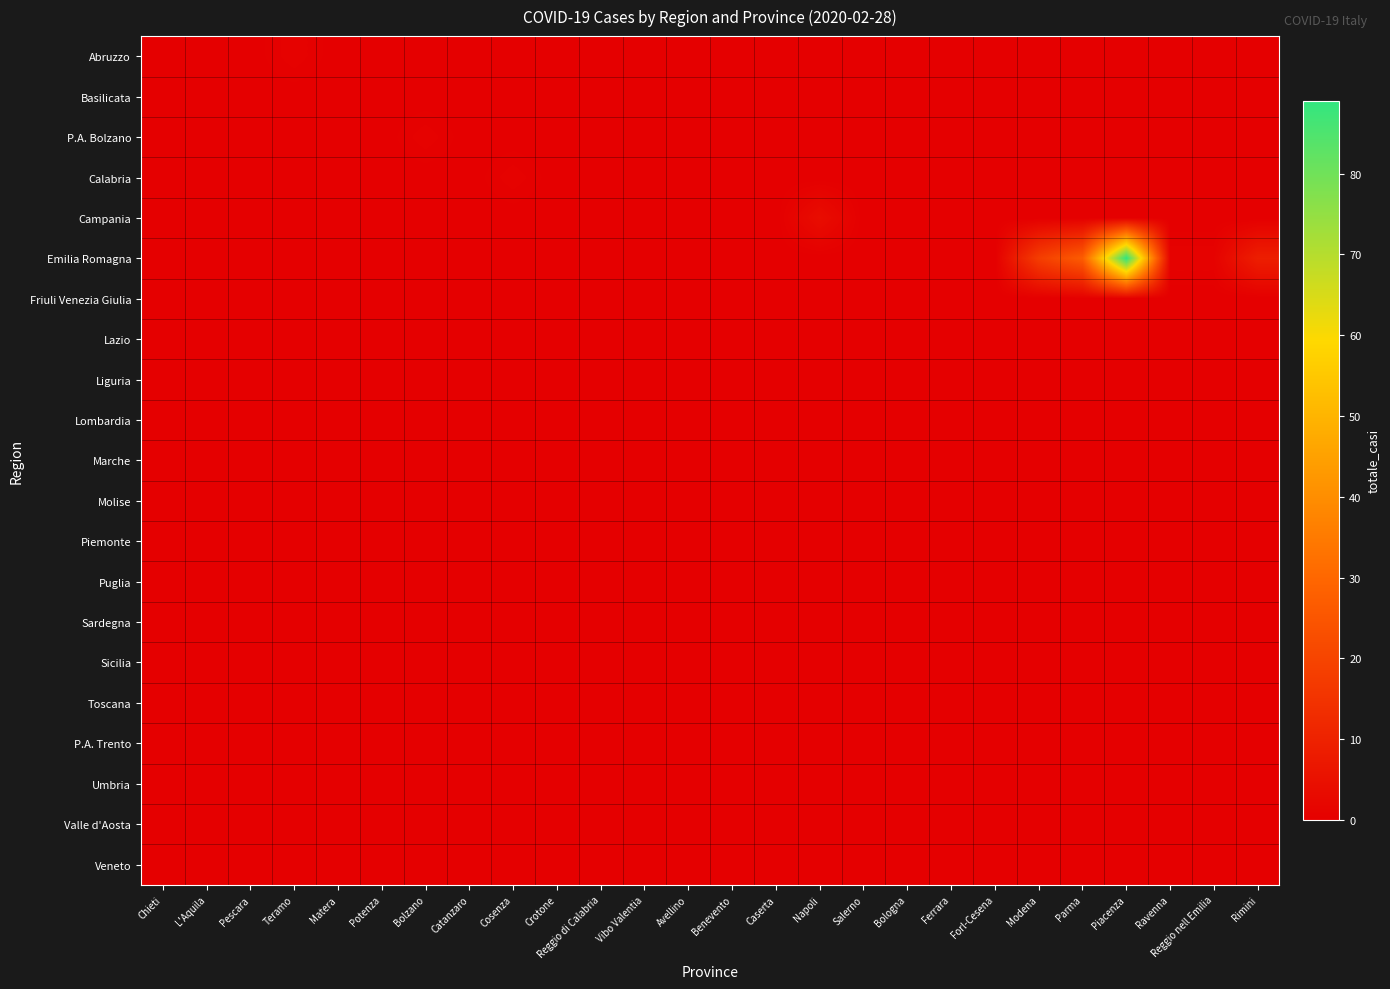

Which series has the widest spread of values?

Emilia Romagna